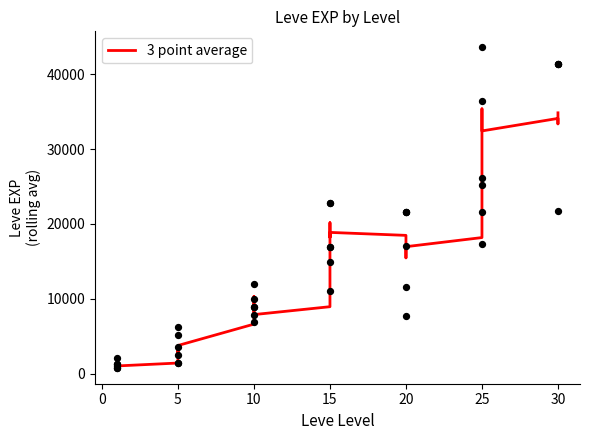

Which has a higher value, 30 or 25?

30